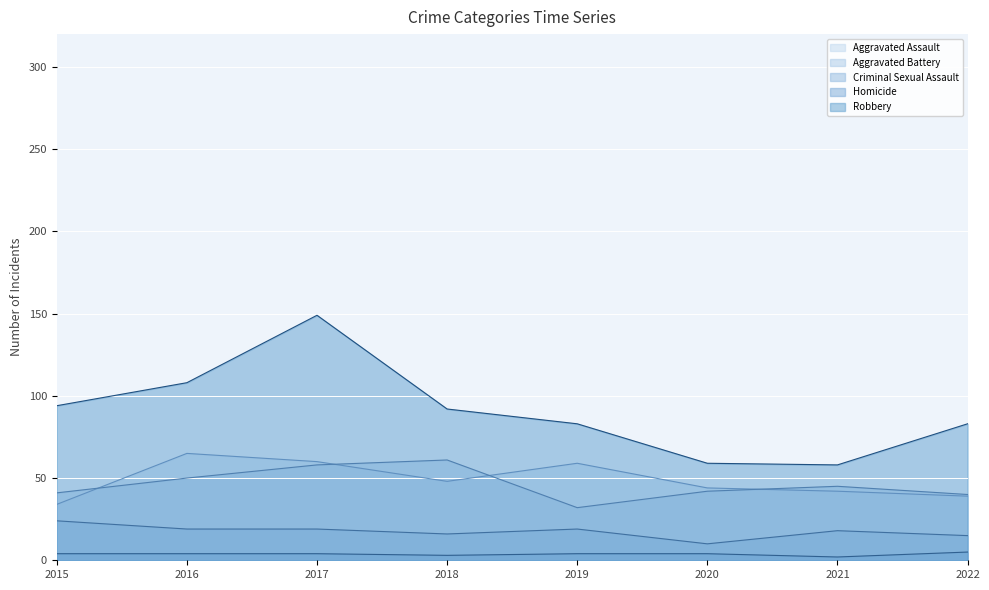

How many data points in Criminal Sexual Assault are above 19?

1